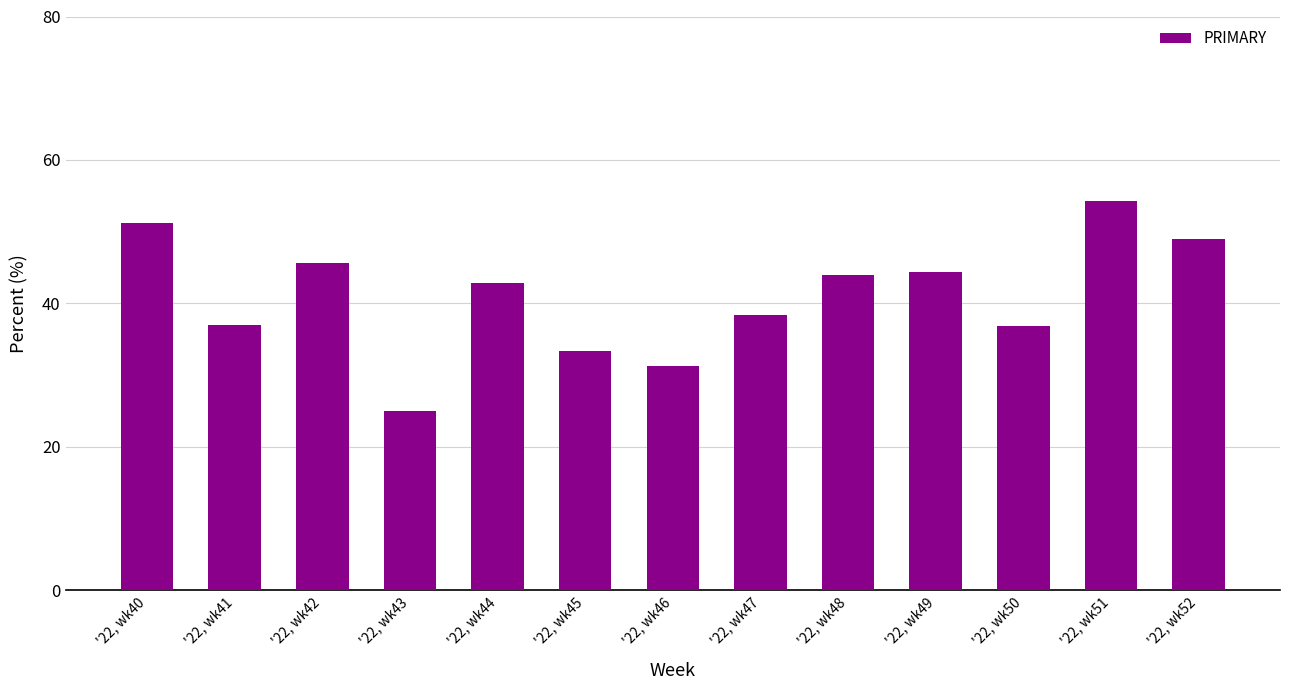

Which has a higher value, '22, wk47 or '22, wk51?

'22, wk51